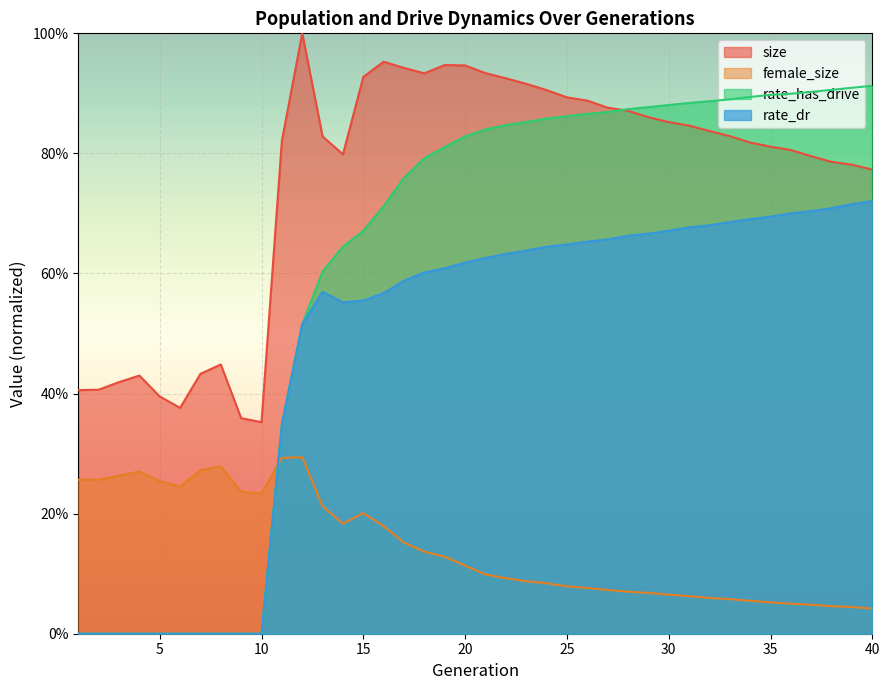

What is the difference between the second highest and second lowest values in the size series?

0.6